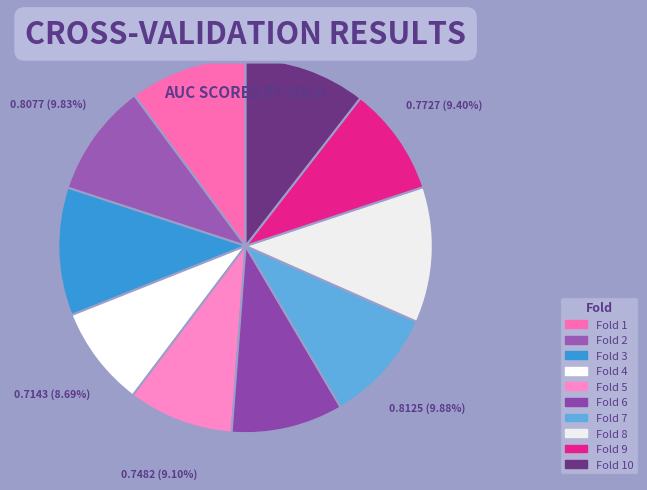

Count the number of slices in the pie.

10